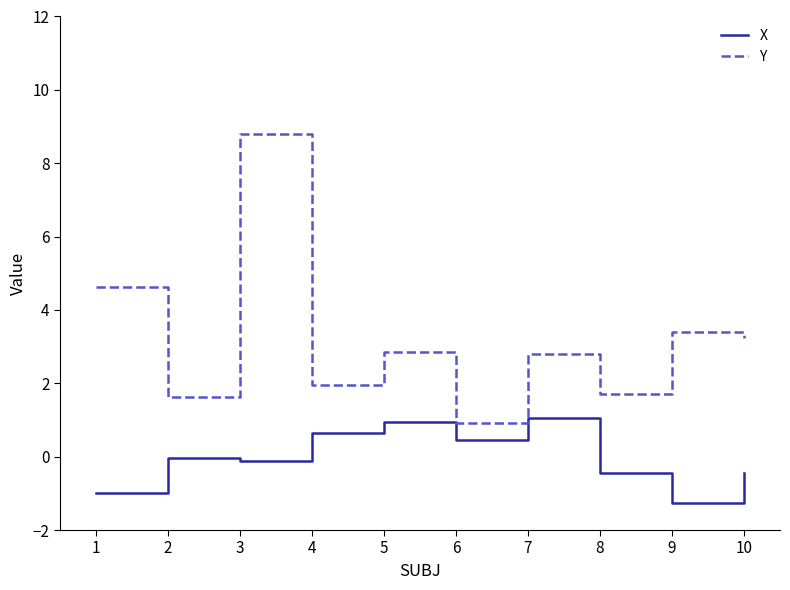

Which series has the largest total across all categories?

Y